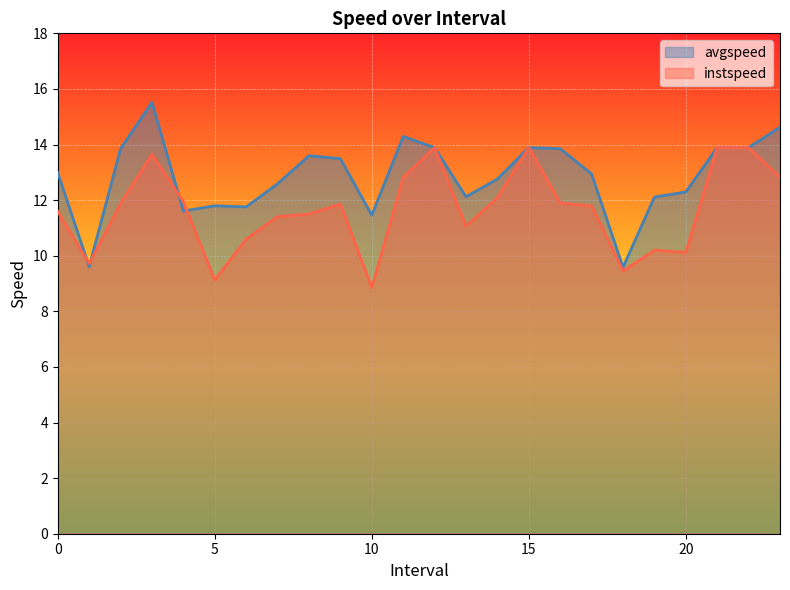

Rank the series by their average value, from highest to lowest.

avgspeed, instspeed